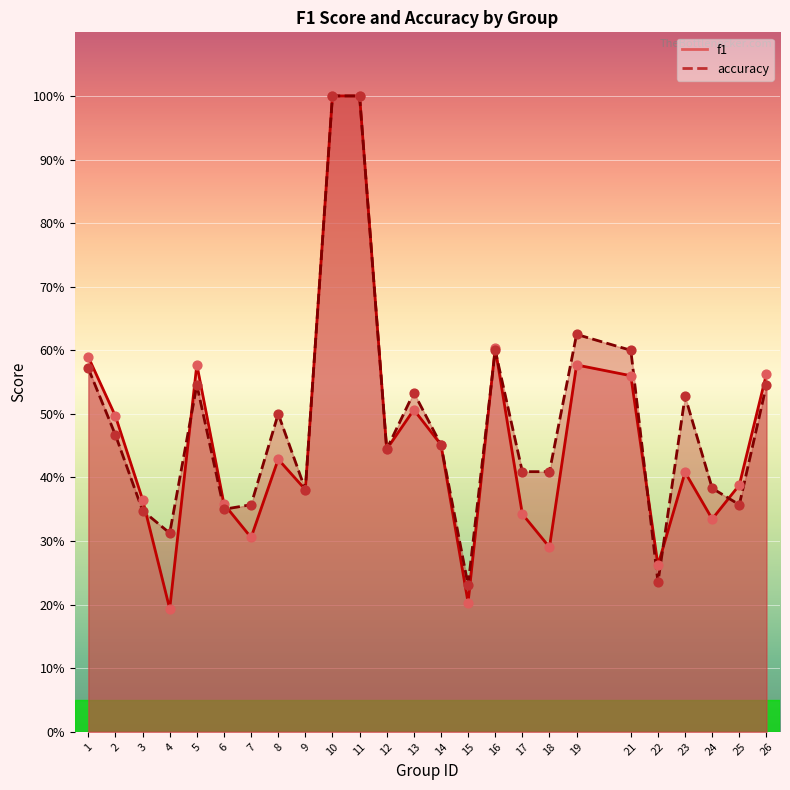

What are all the series names shown in the legend?

f1, accuracy